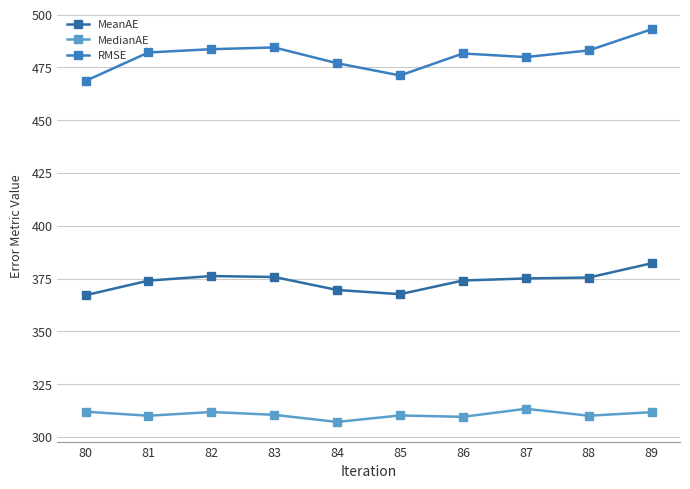

List the series in order of their overall mean, highest first.

RMSE, MeanAE, MedianAE